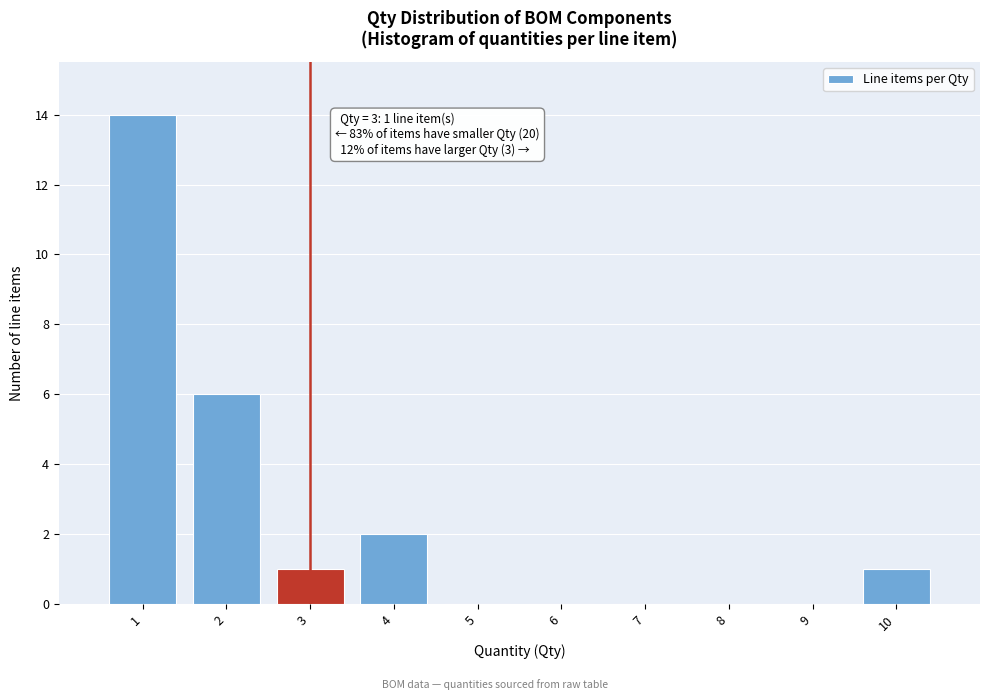

Over which range of the x-axis is the bar tallest?

0.5 to 1.5